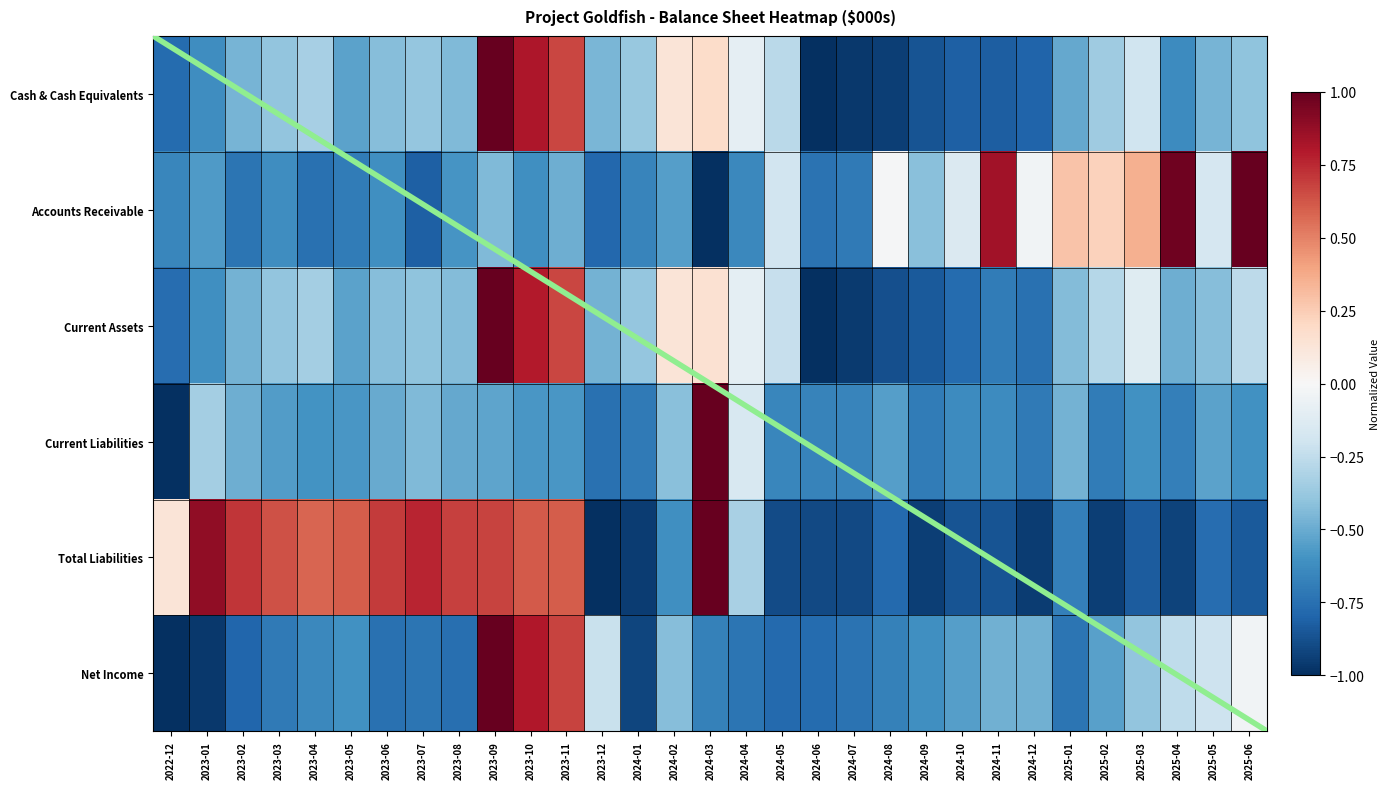

What is the minimum value shown in the chart?

-1.0